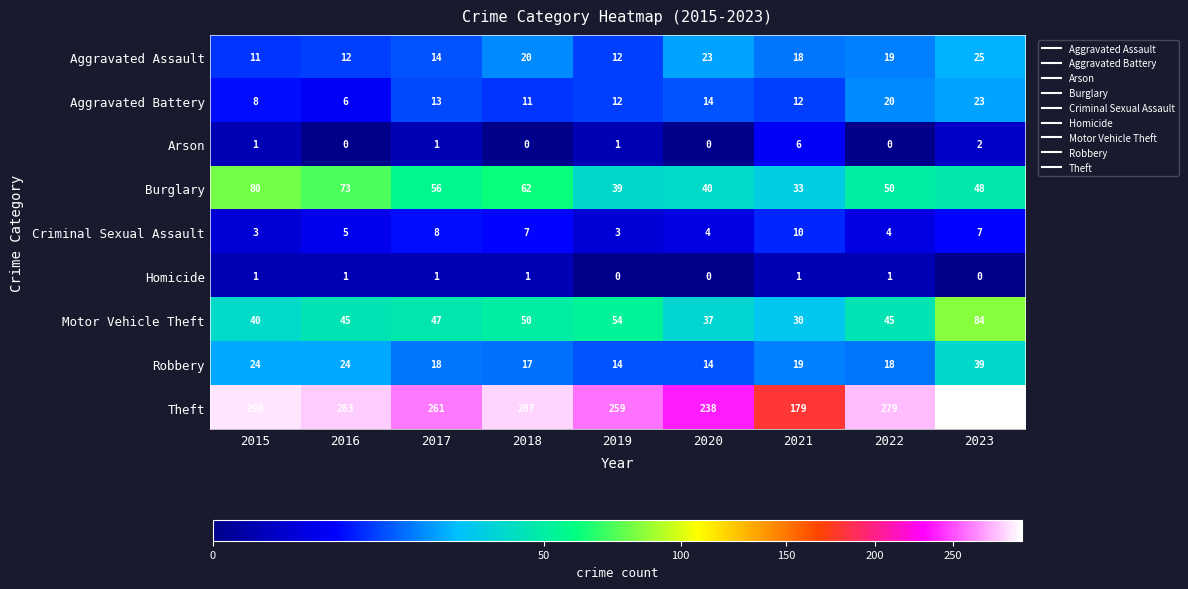

At which label is Criminal Sexual Assault closest to 6?

2016